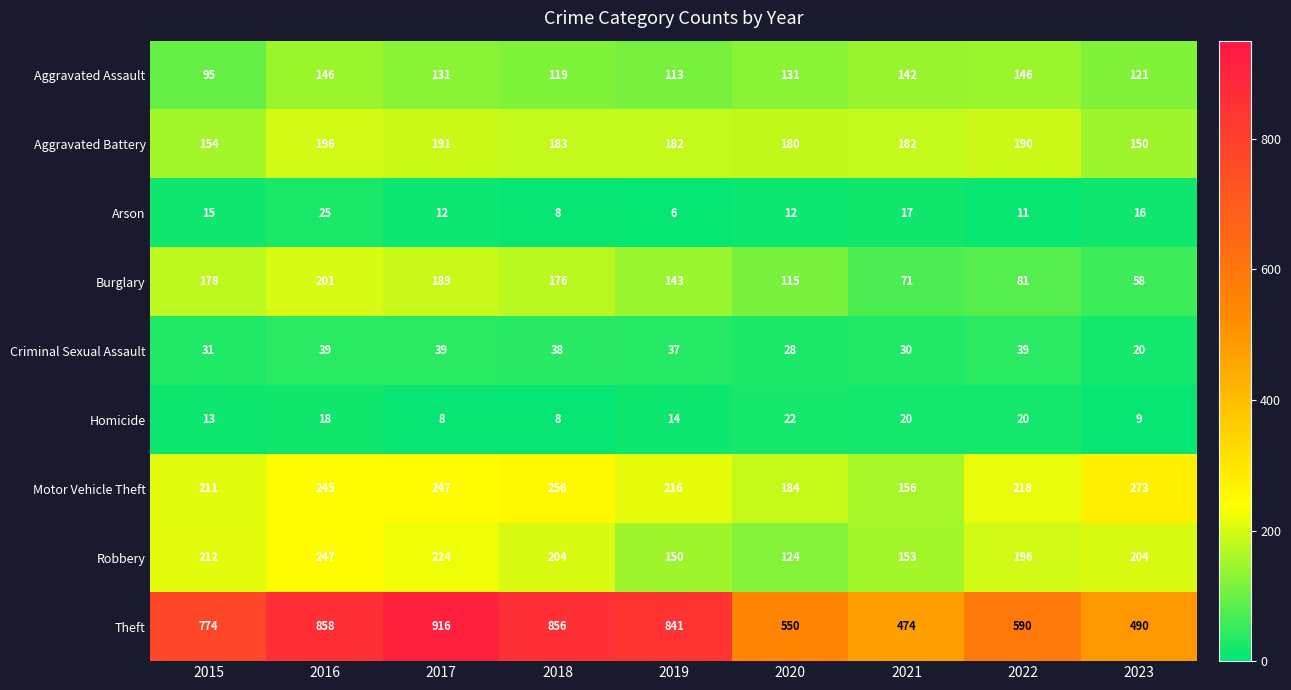

What is the sum of the Theft values at 2018 and 2020?

1406